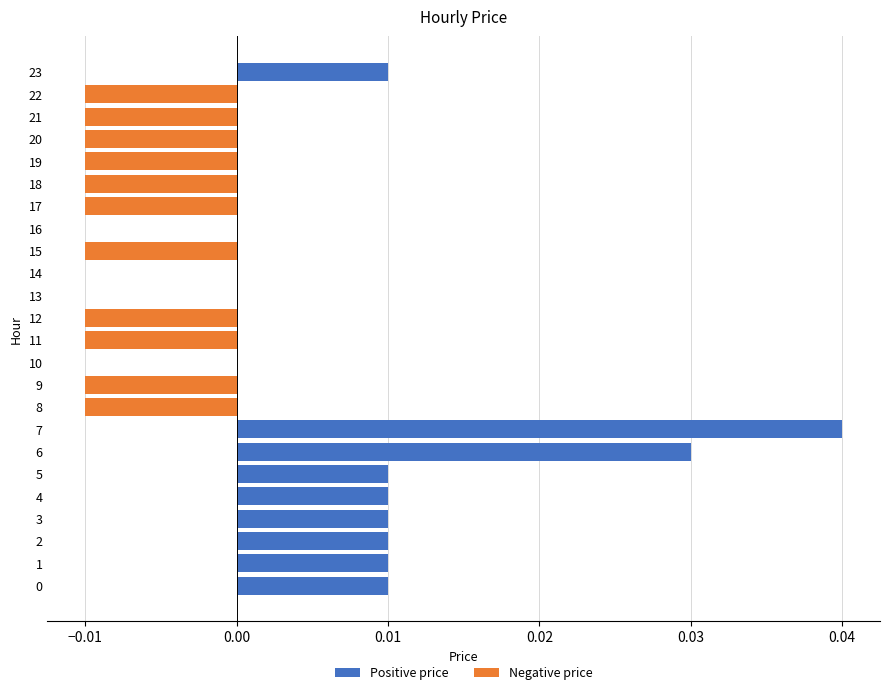

What is the label of the 10th bar from the left?

9